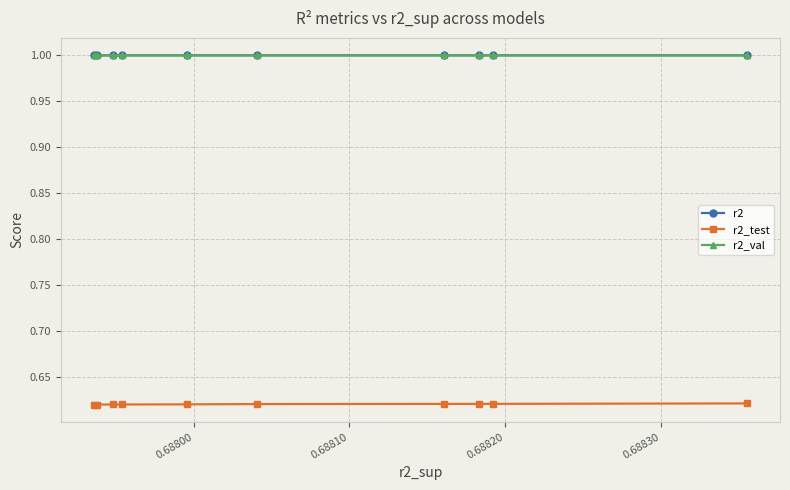

What is the minimum value for r2_val?

1.0